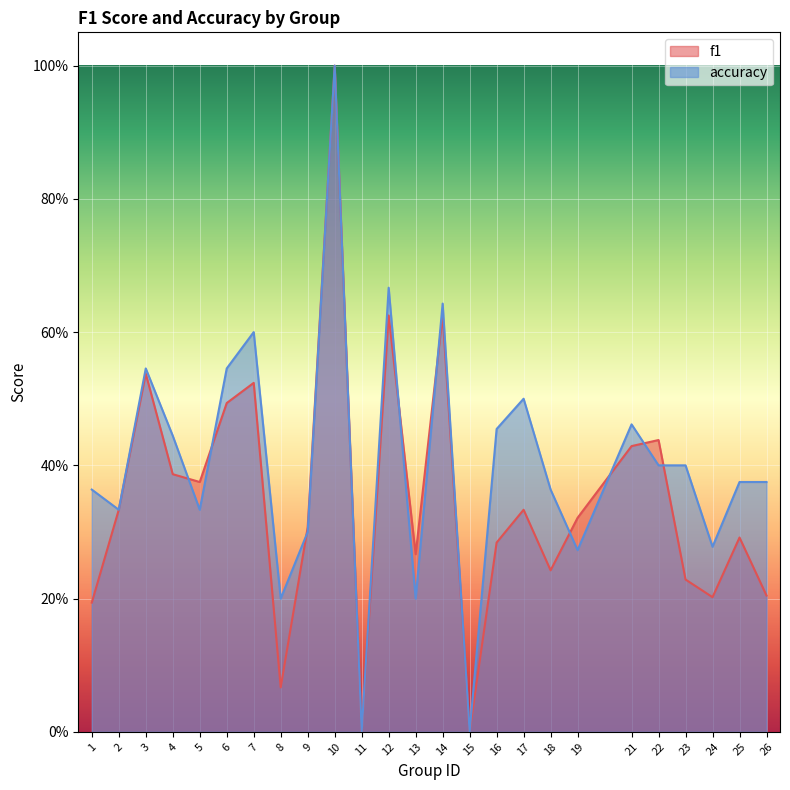

At how many categories does at least one series exceed 0?

23